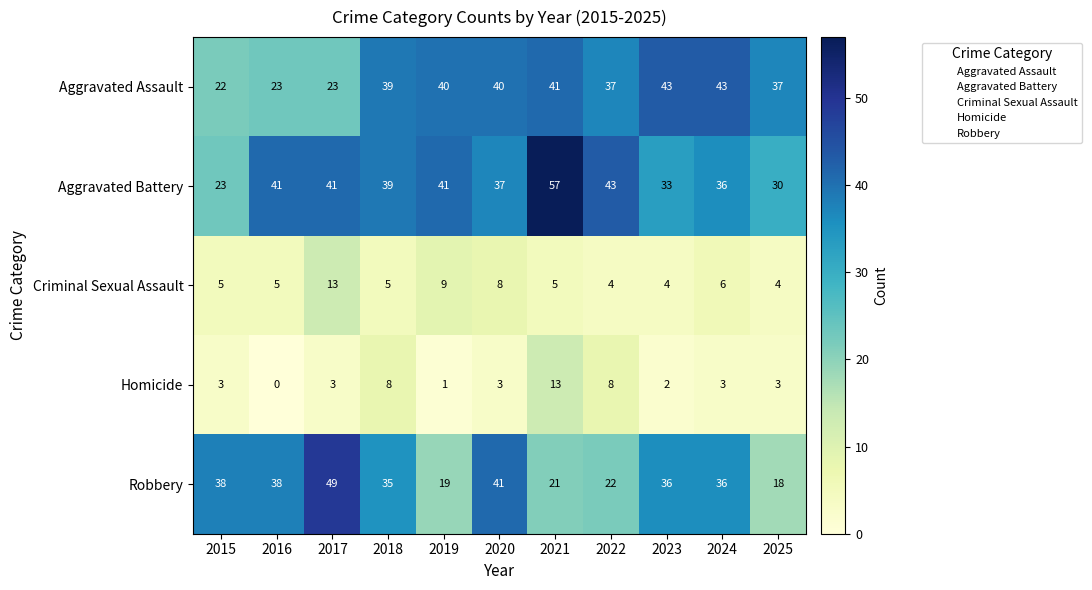

Is it true that Aggravated Assault equals 19 at 2019?

False